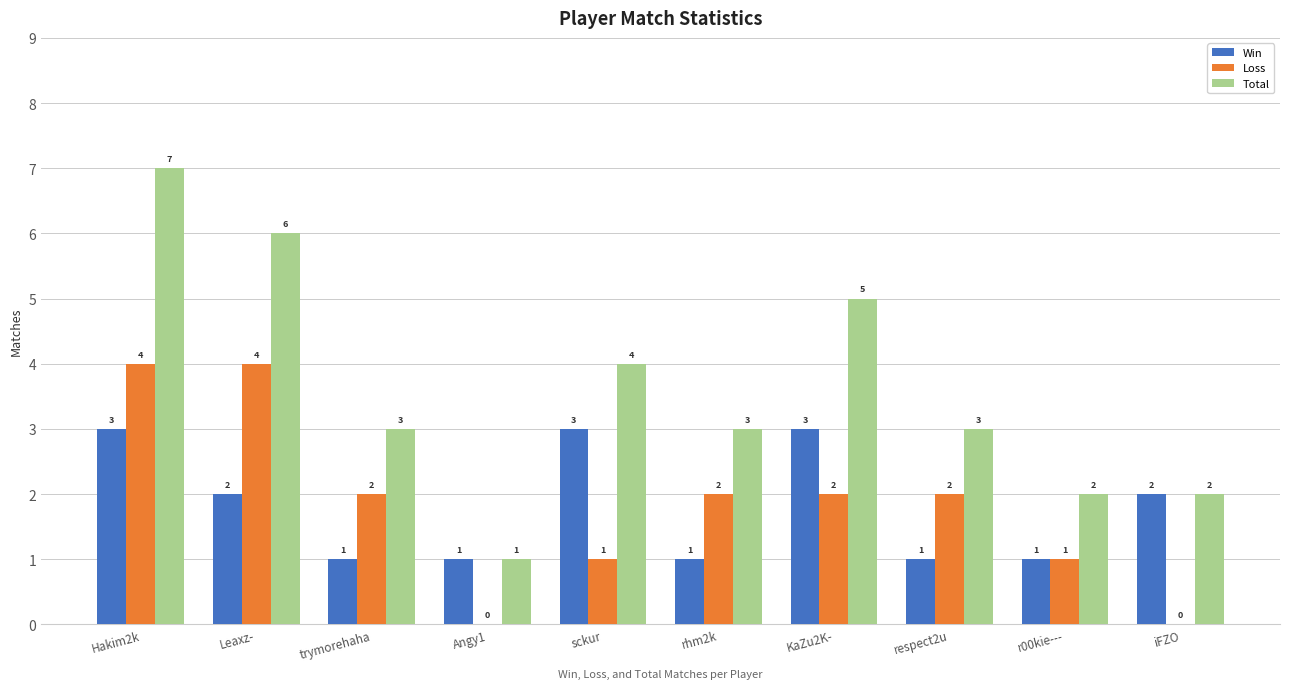

Count the number of data series in this chart.

3